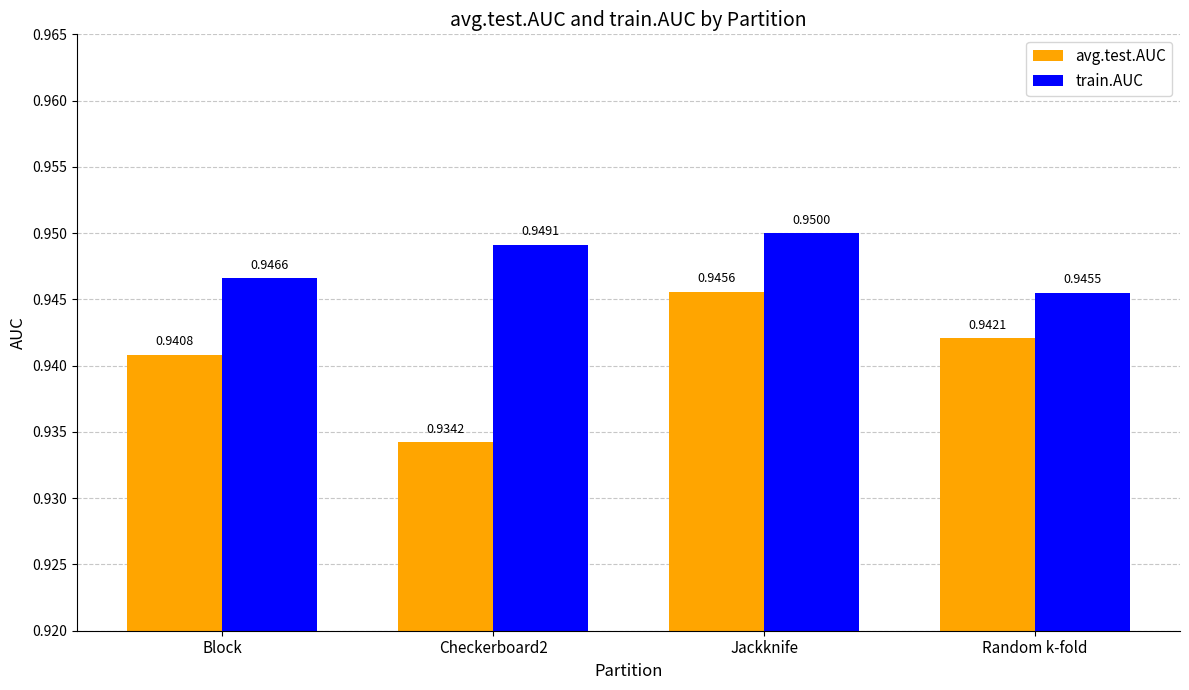

Which series has the widest spread of values?

avg.test.AUC